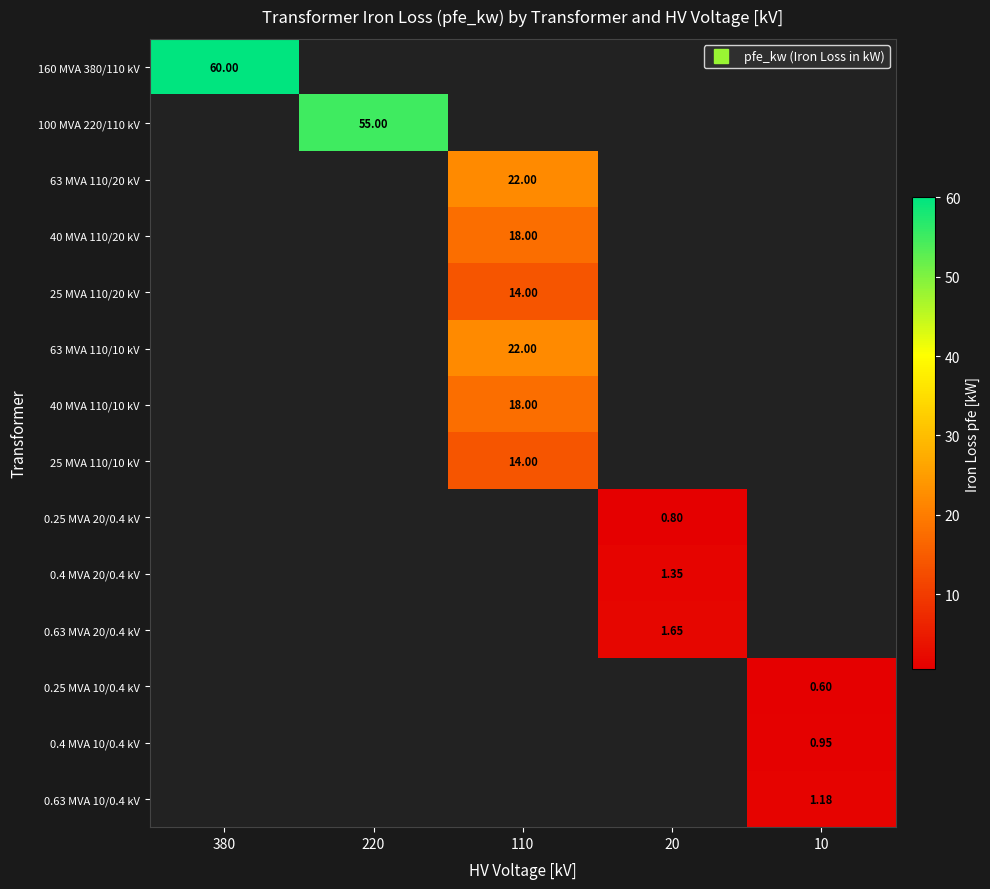

At which category does the chart reach its minimum across all series?

10